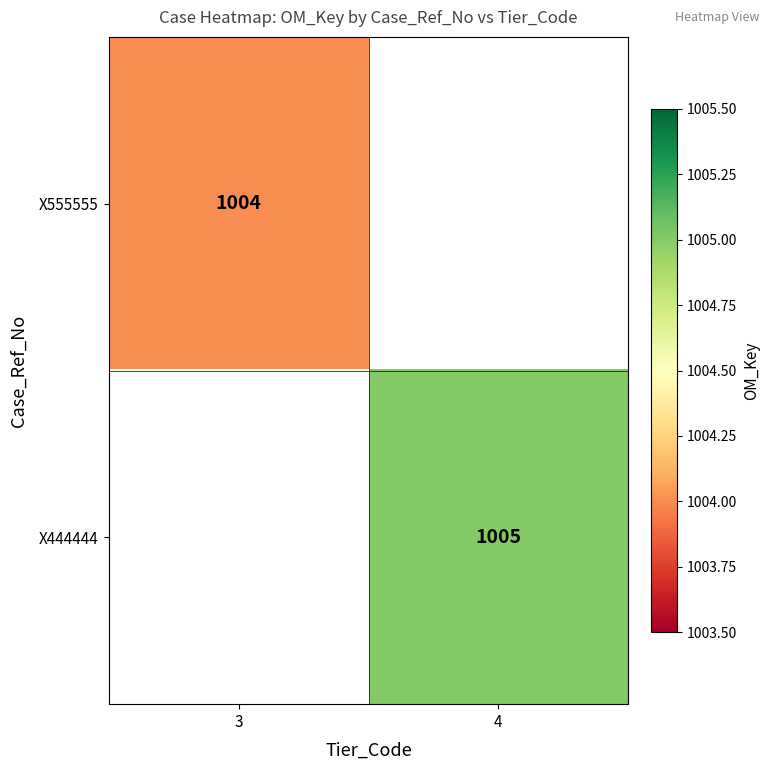

Is the value of X444444 at 4 greater than the value of X555555 at 3?

Yes